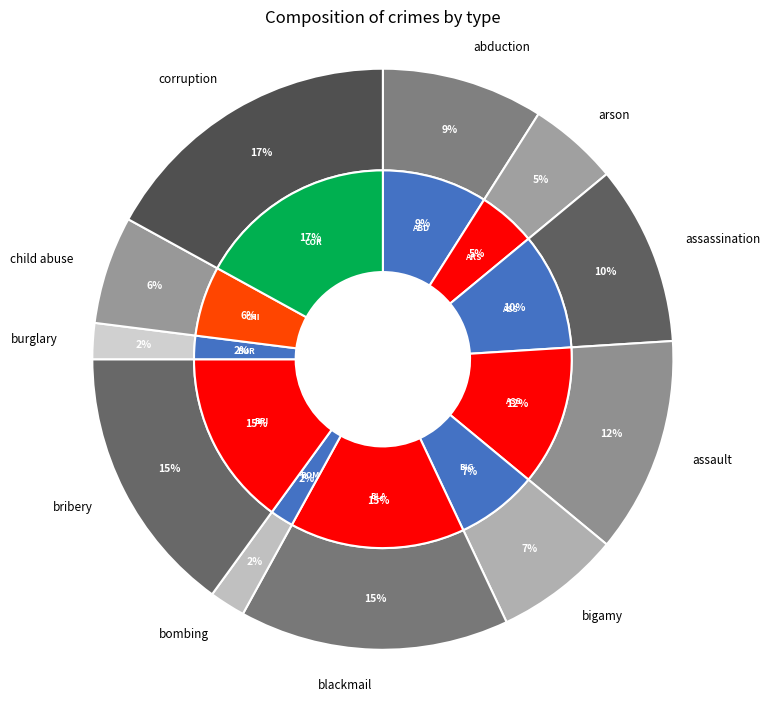

To the nearest percent, what is the difference between the assault and assassination slice percentages?

2%